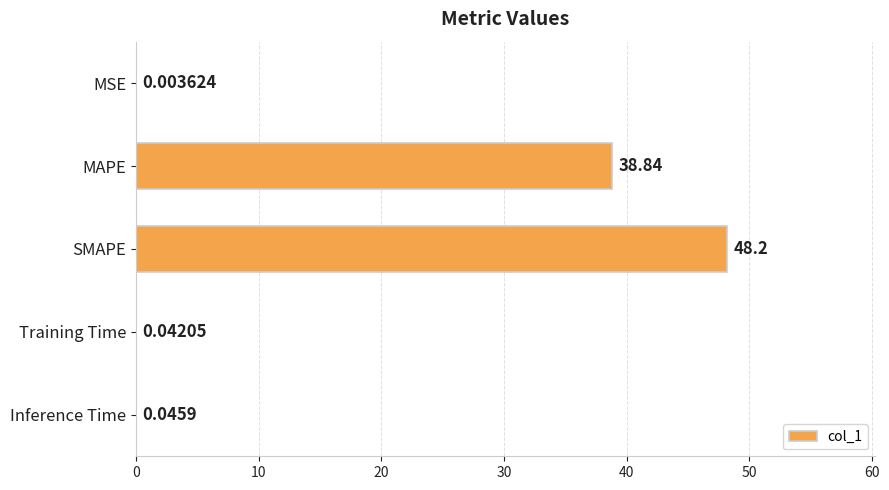

What is the change in value from MSE to SMAPE?

+48.2